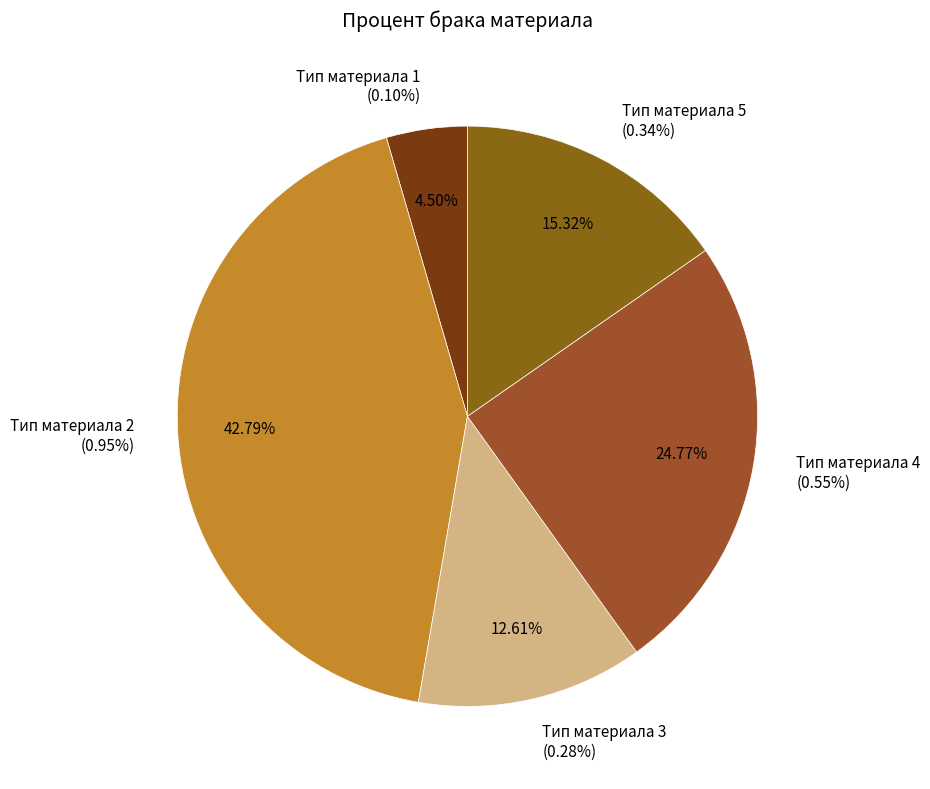

Between Тип материала 5 and Тип материала 3, which is larger?

Тип материала 5